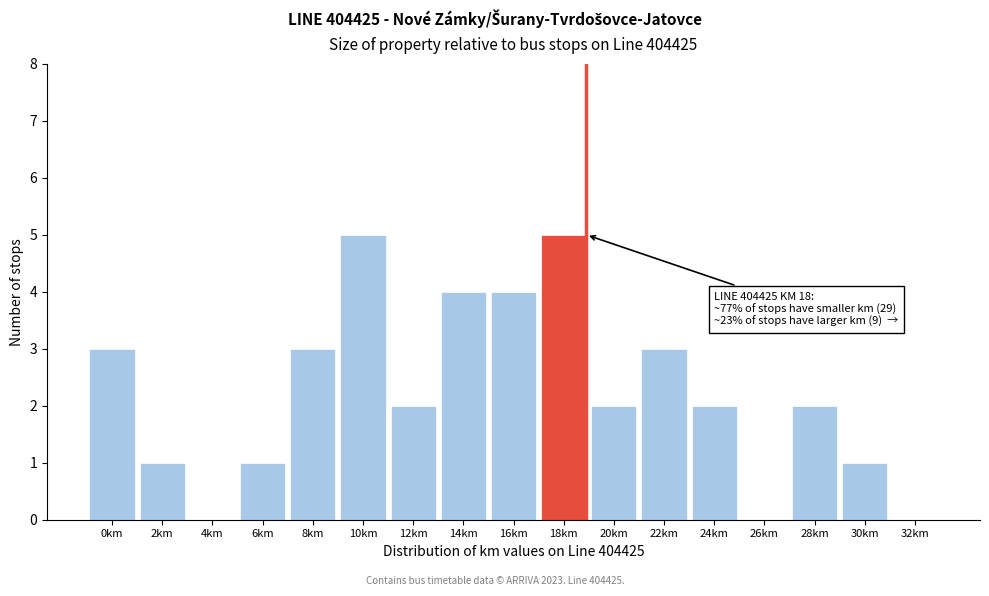

Reading left to right, transcribe all the data shown in this chart.

0km=3	2km=1	4km=0	6km=1	8km=3	10km=5	12km=2	14km=4	16km=4	18km=5	20km=2	22km=3	24km=2	26km=0	28km=2	30km=1	32km=0